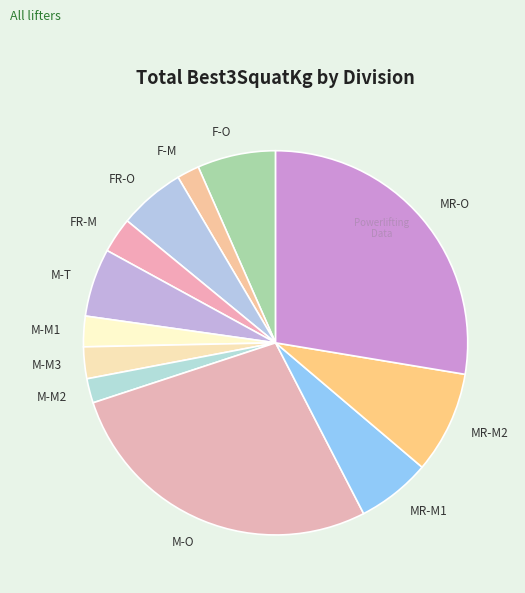

True or false: M-M2 accounts for 2% of the total.

True